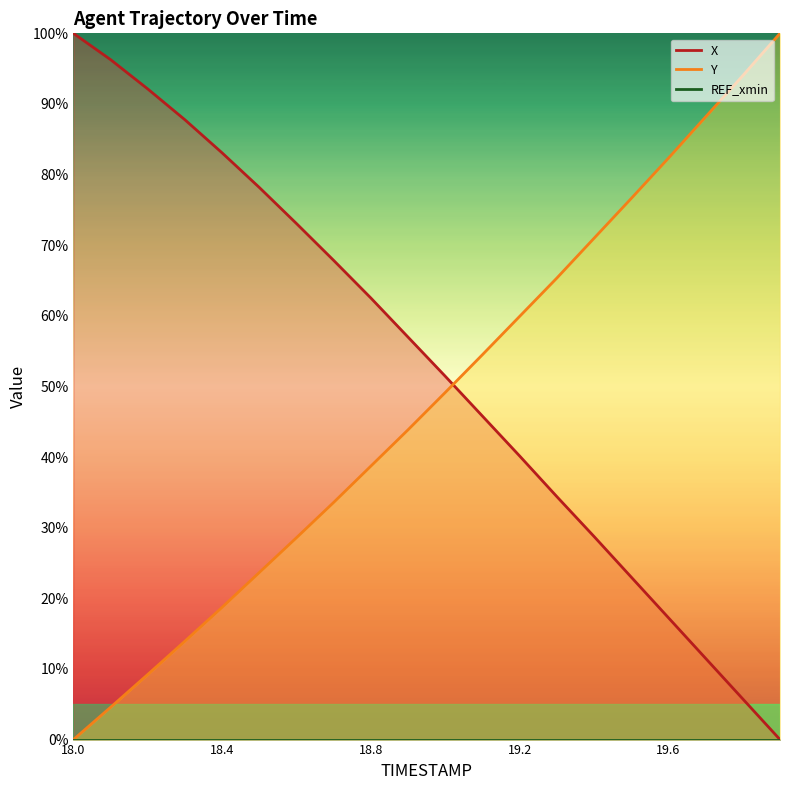

What position from the right is 19.6?

4